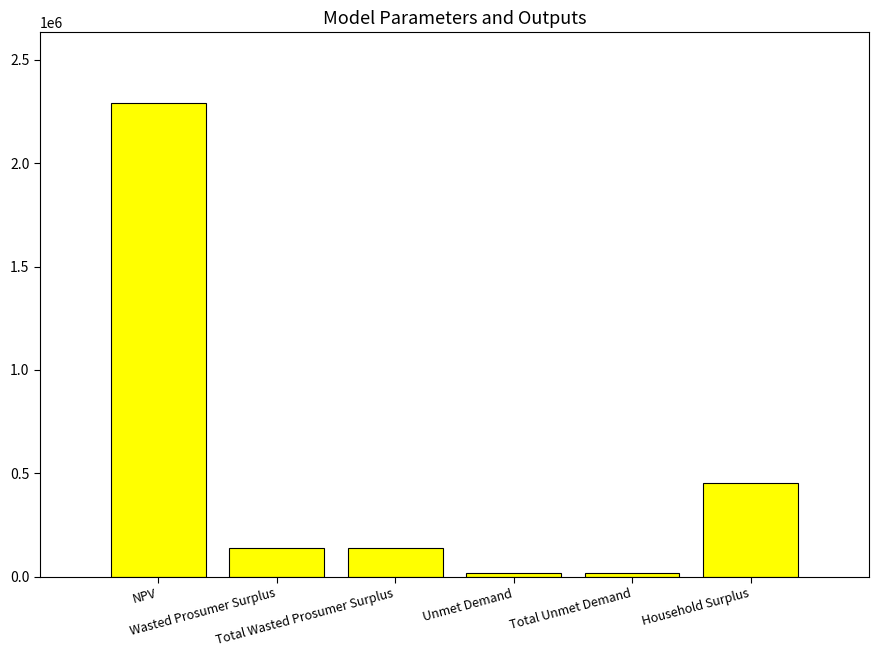

Where is the data nearest to the value 1152865?

Household Surplus